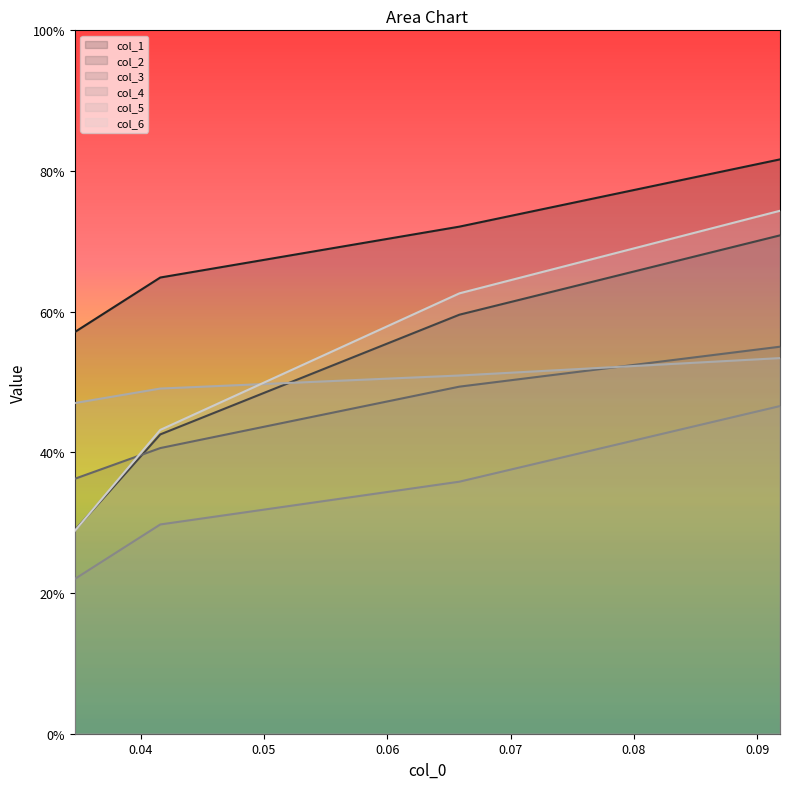

True or false: col_2 has more than 0 interior local peaks.

False